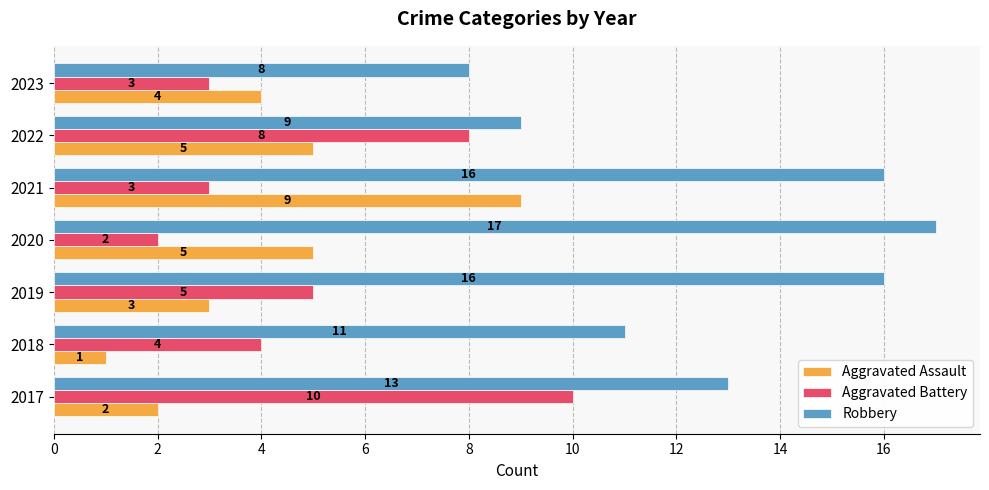

What is the total value across all series at 2017?

25